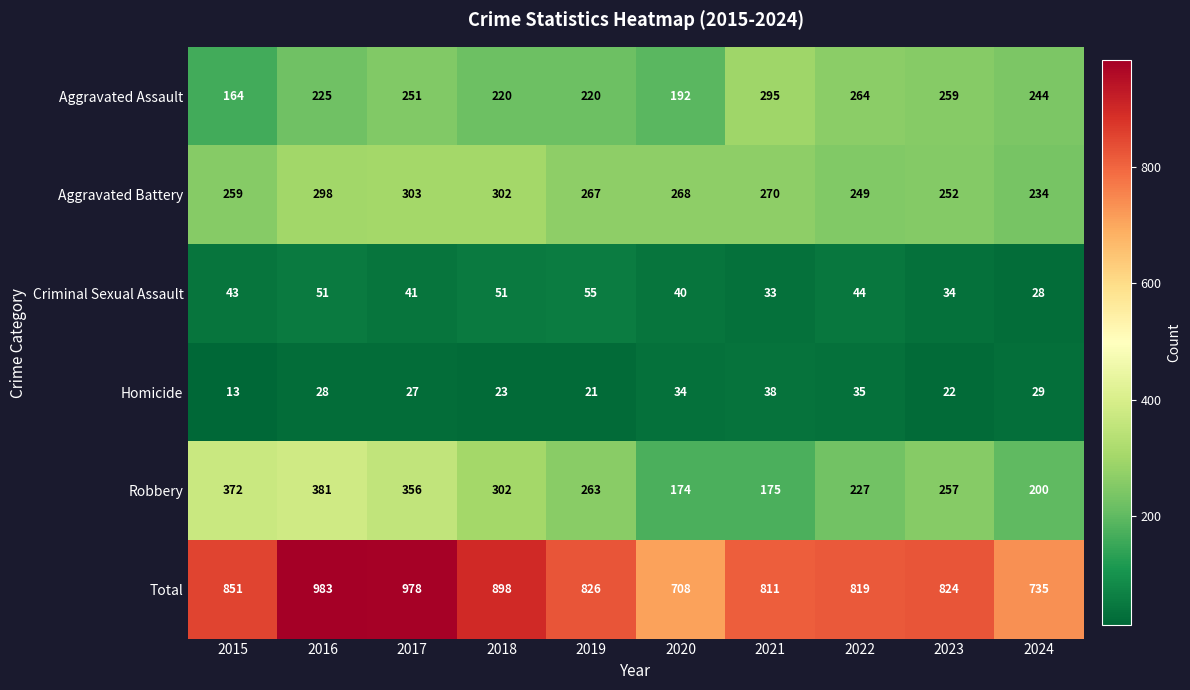

The Aggravated Assault series shows 251 at 2017. True or false?

True